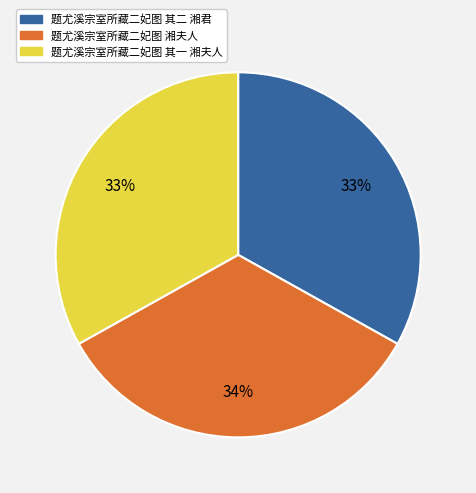

To the nearest percent, what percentage of the pie is 题尤溪宗室所藏二妃图 其一 湘夫人?

33%